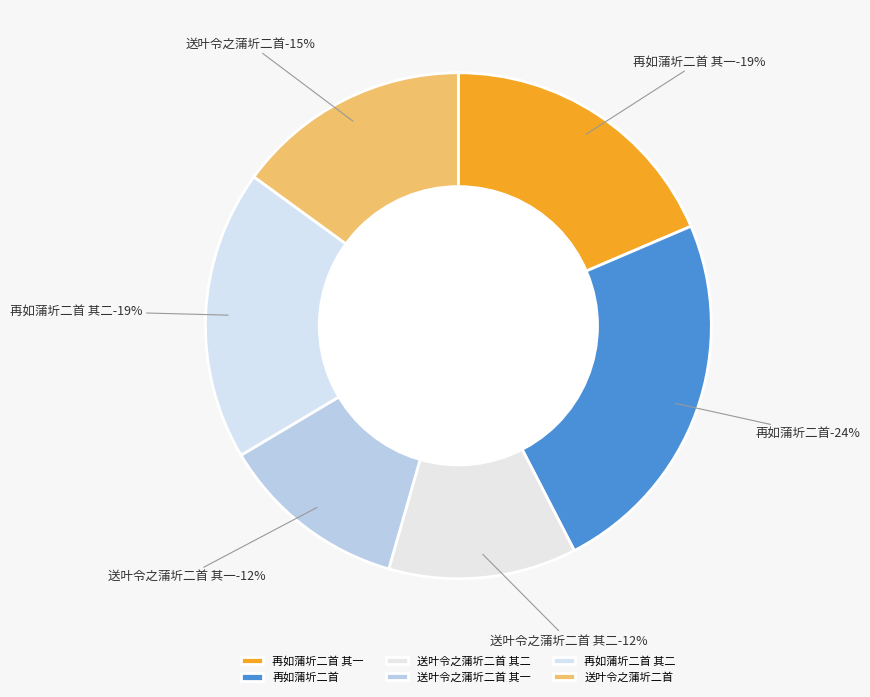

What percentage is the 再如蒲圻二首 slice, to the nearest percent?

24%